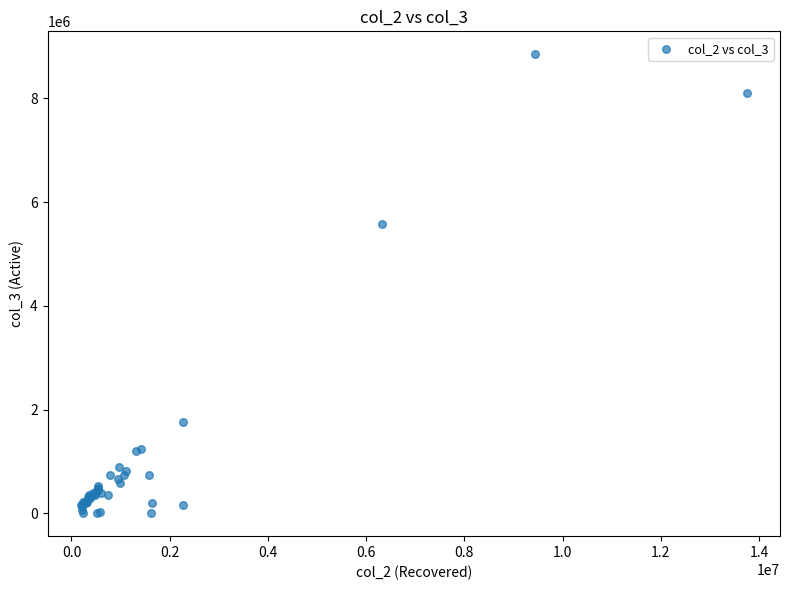

What Y value in the scatter plot is closest to 4425557?

5581436